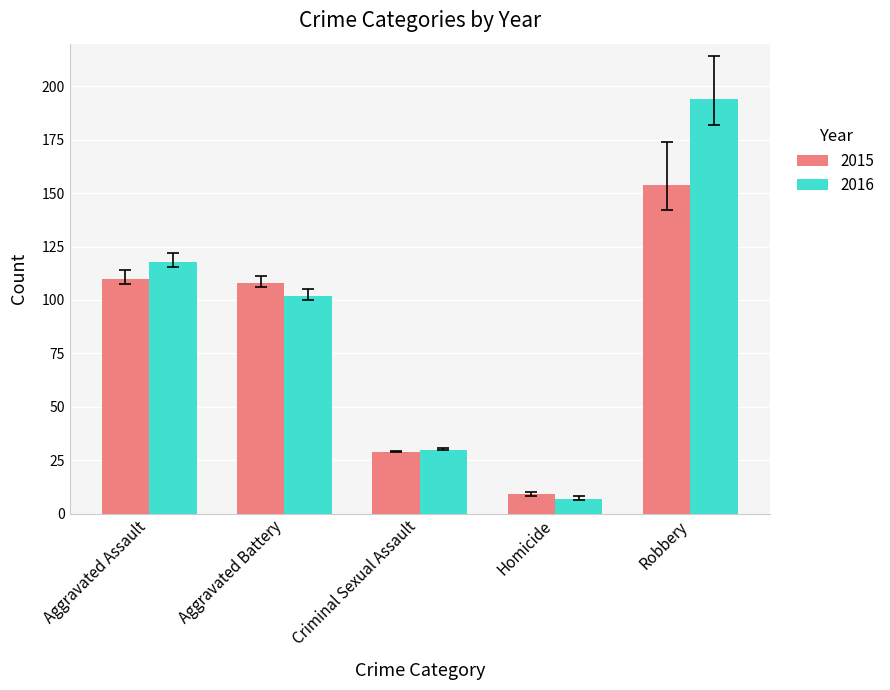

Does the chart contain any negative values?

No